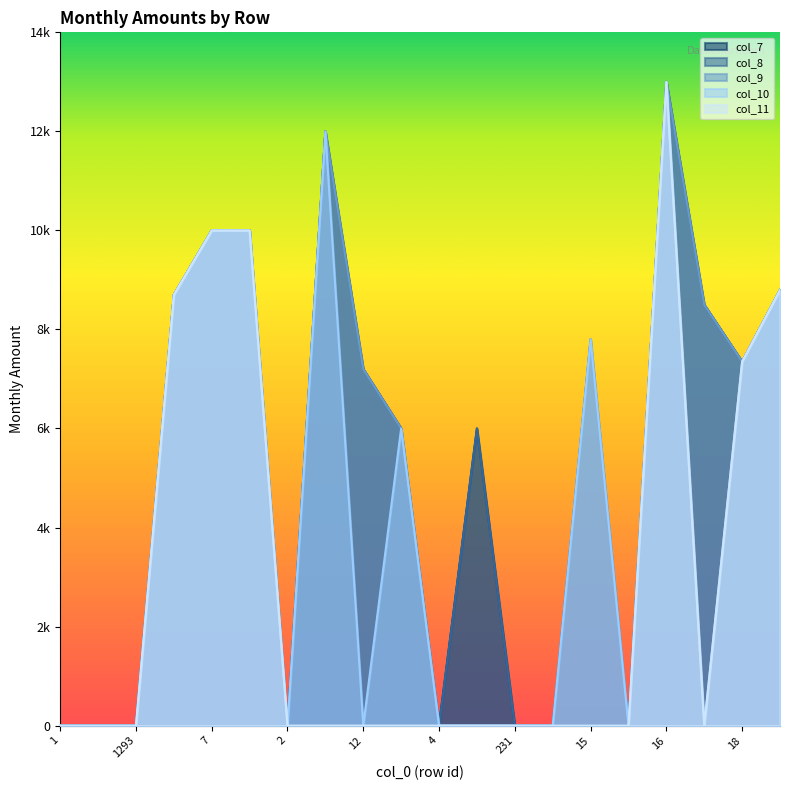

What is the sum of all col_10 values?

83650